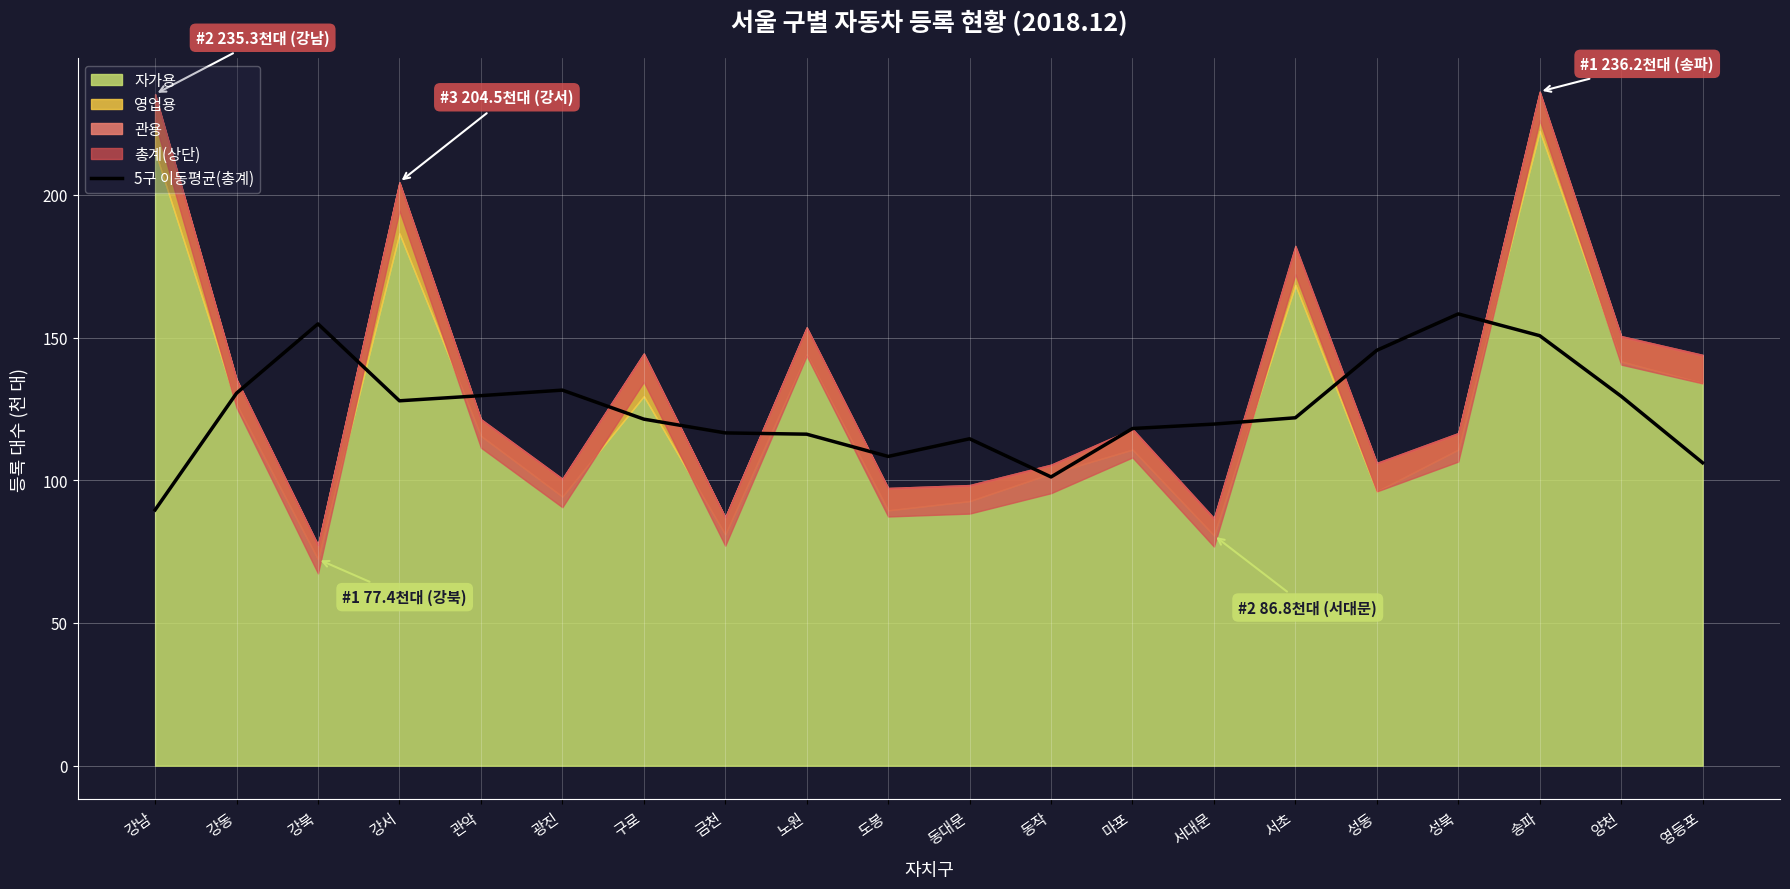

What is the sum of all values?

2492.0